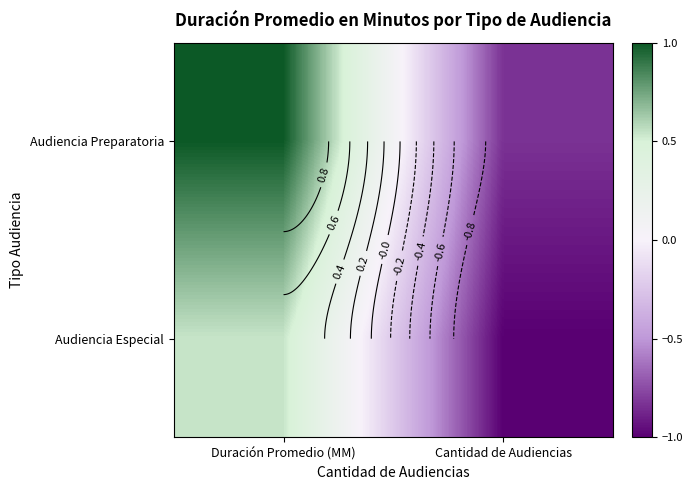

How many values in the Audiencia Especial series exceed 0?

1